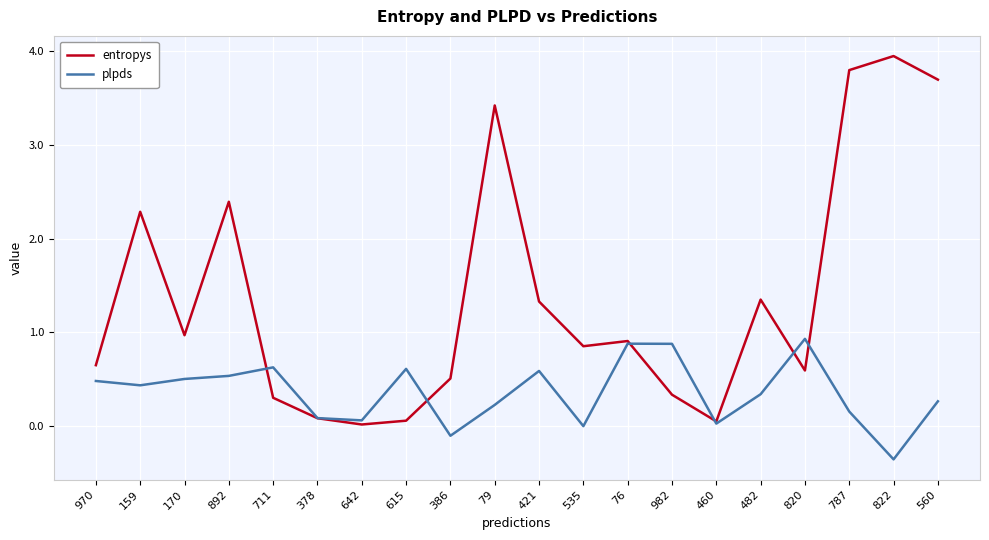

Is the value of plpds at 170 greater than the value of entropys at 159?

No